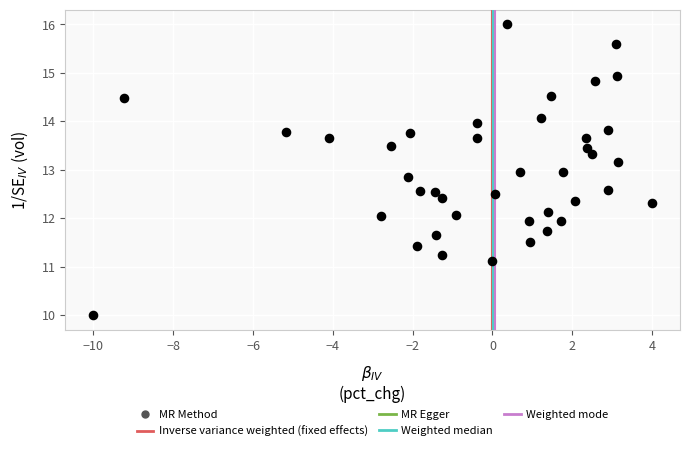

What is the range of X values (max minus min)?

14.0